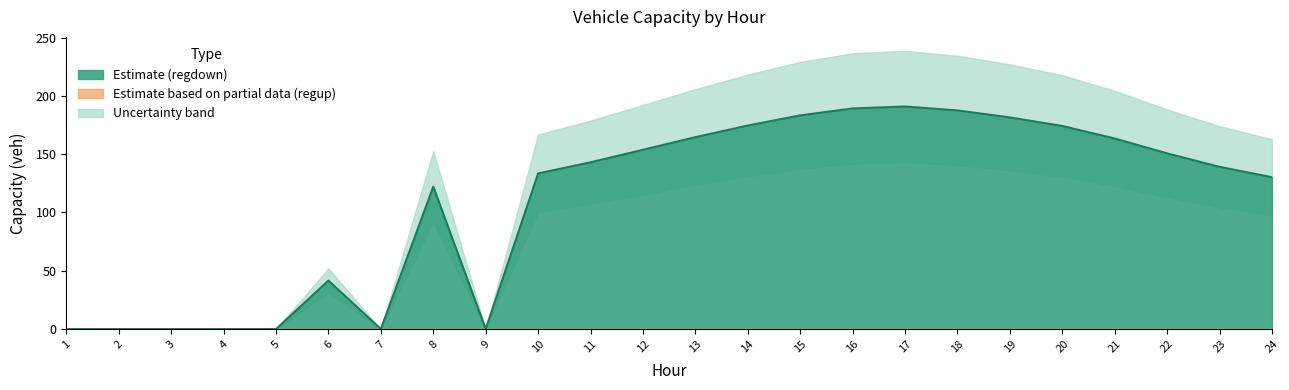

How many bars are there in each group?

3